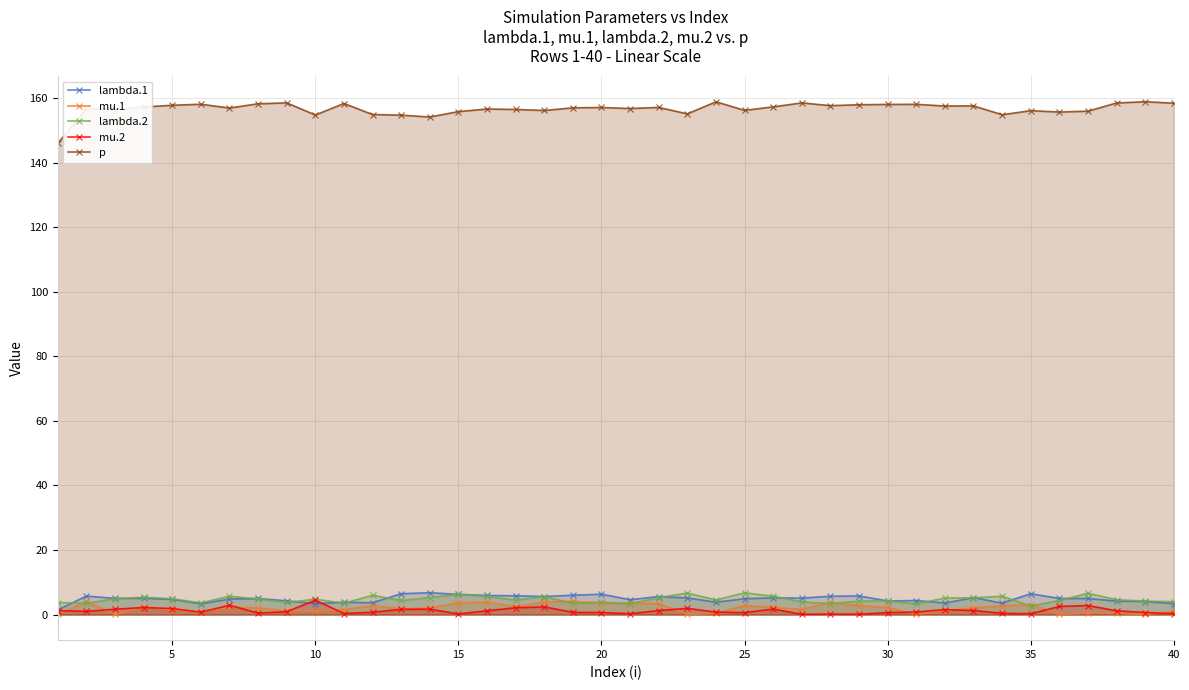

The value of p at 20 is 157.2. True or false?

True